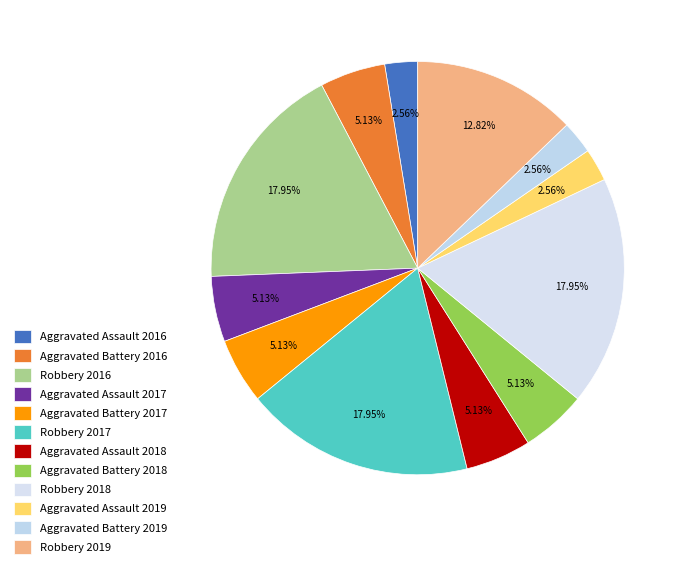

Which category has the smallest portion of the pie?

Aggravated Assault 2016